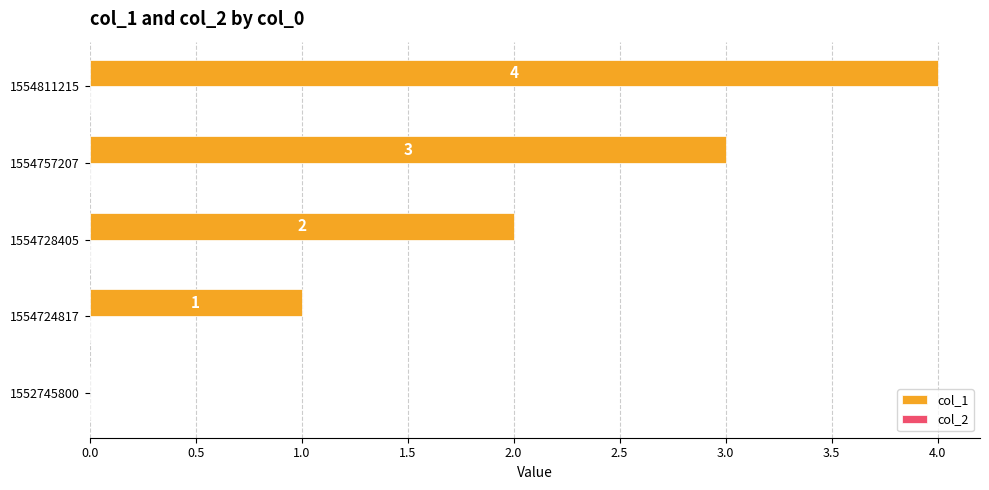

What is the sum of all values?

10